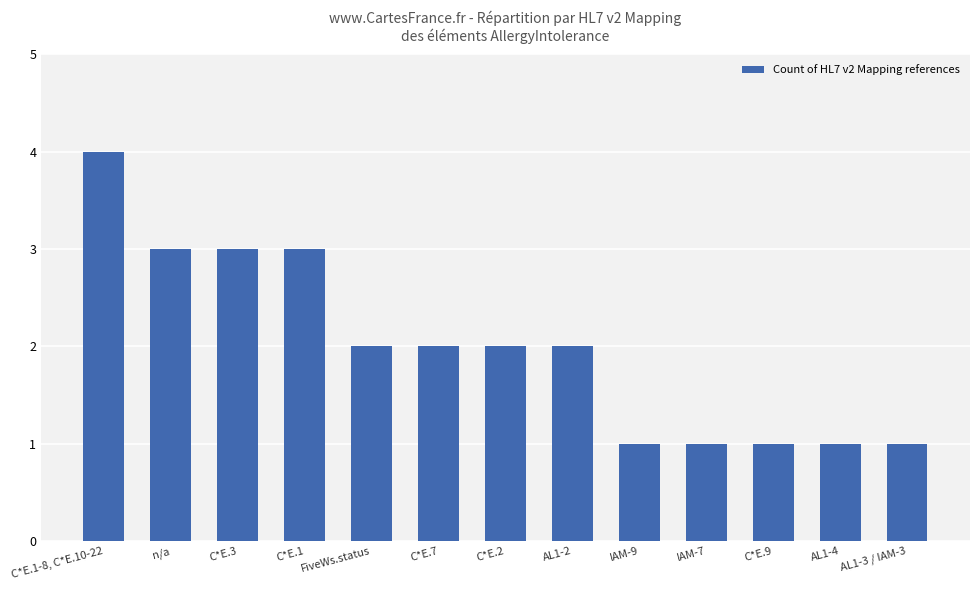

What is the minimum value shown in the chart?

1